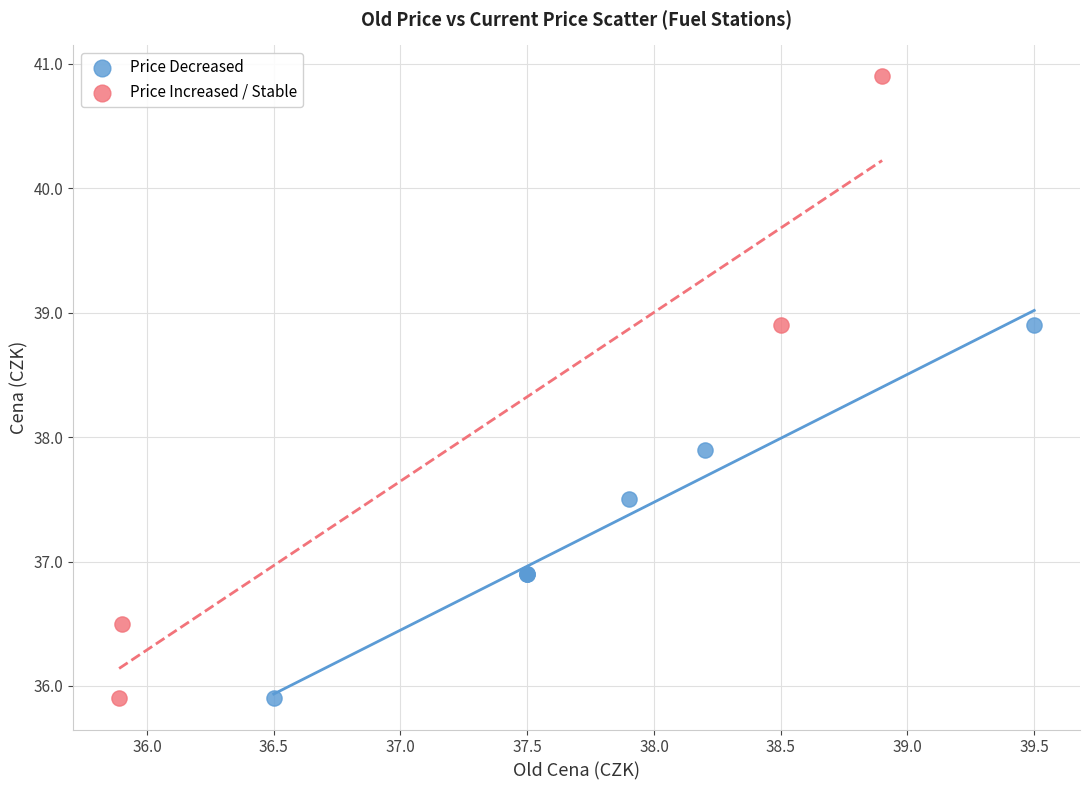

Which series reaches the maximum Y coordinate?

Price Increased / Stable